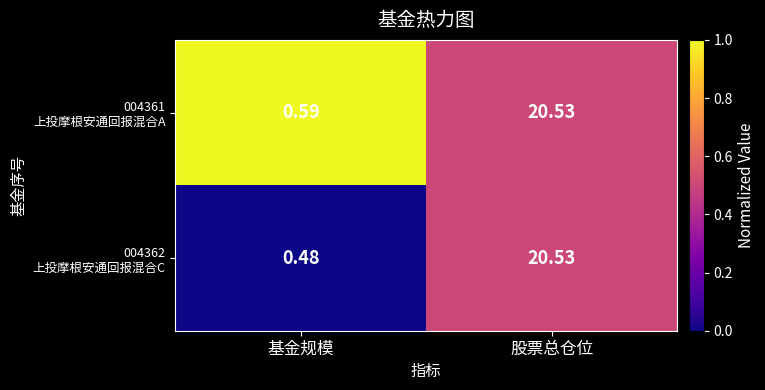

Which category has the highest value across all series?

股票总仓位